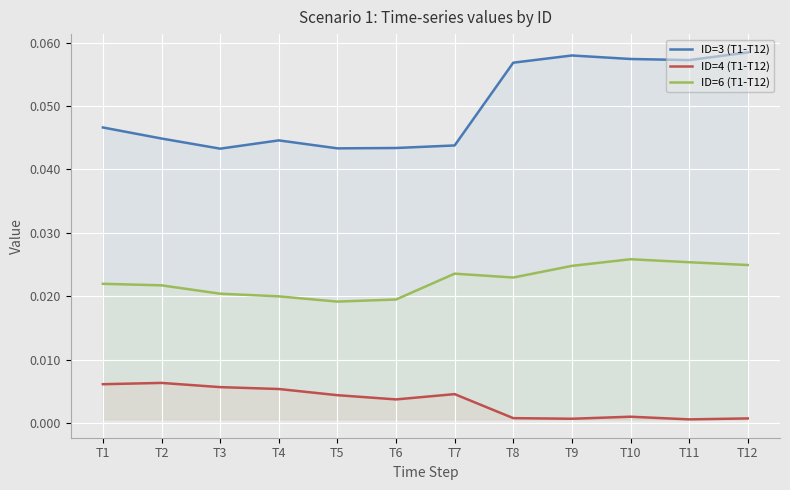

How many lines are shown in the chart?

3